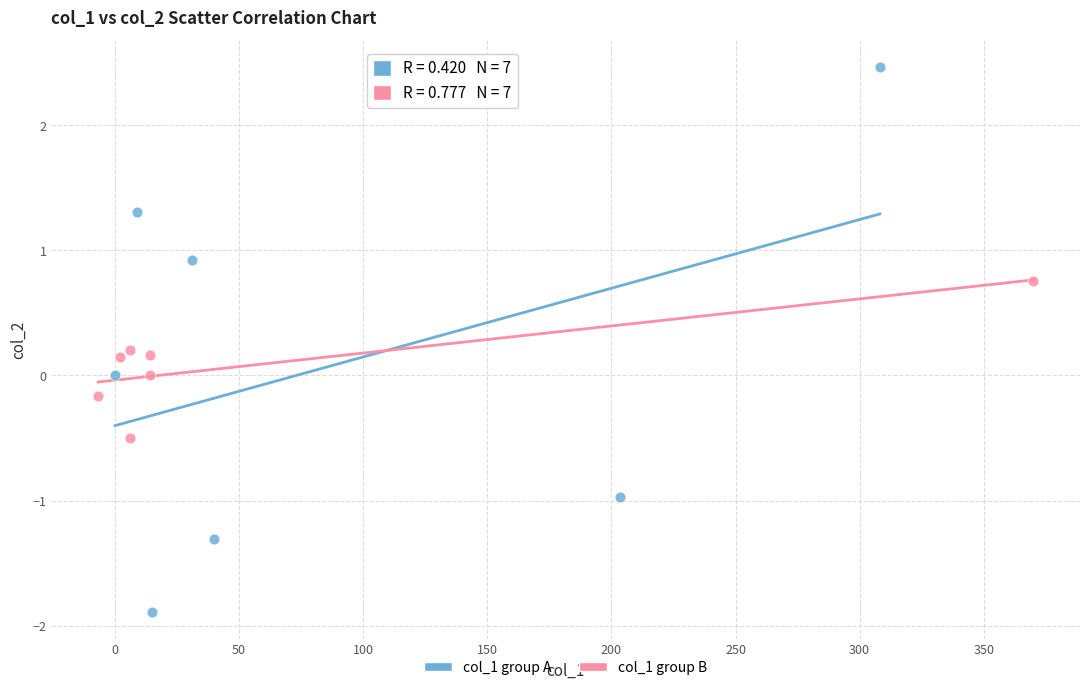

Which series reaches the minimum Y coordinate?

col_1 group A